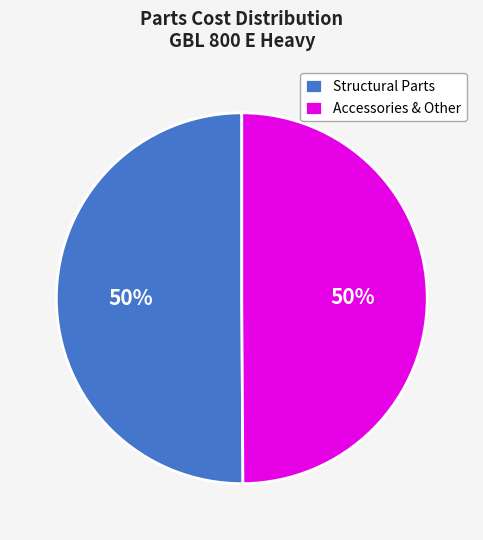

How many slices are in this pie chart?

2